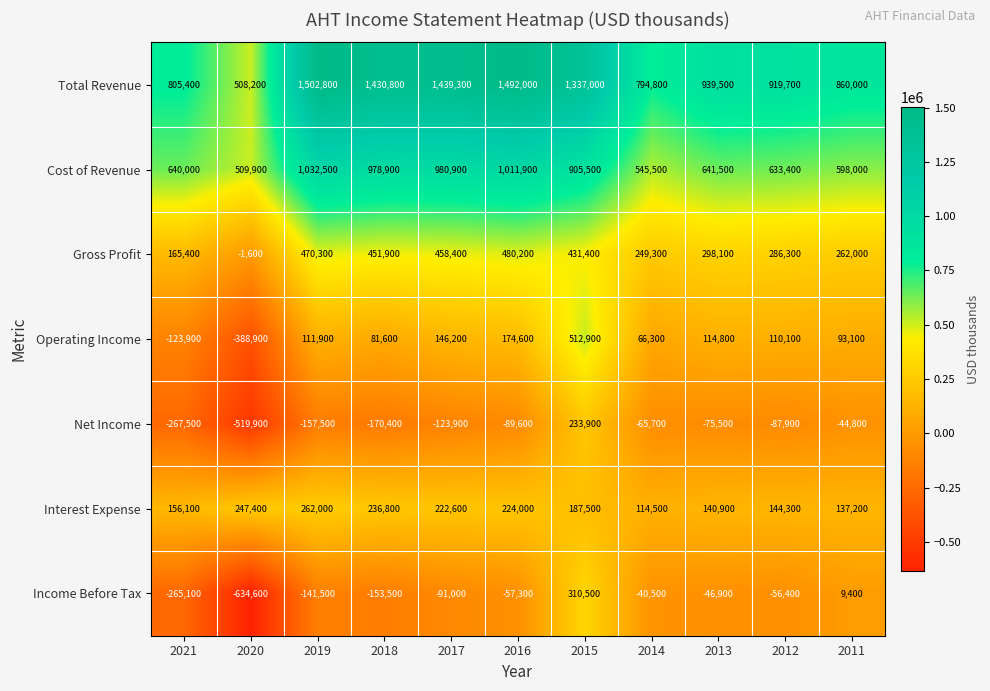

True or false: Total Revenue has a value of 1380780 at 2012.

False